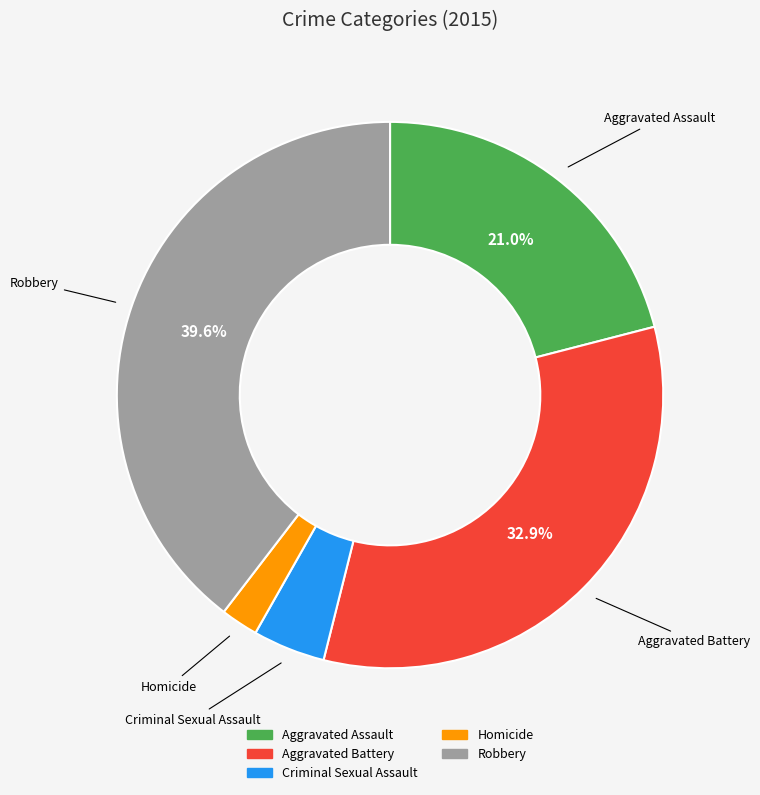

Is there any slice that represents more than half of the pie?

No